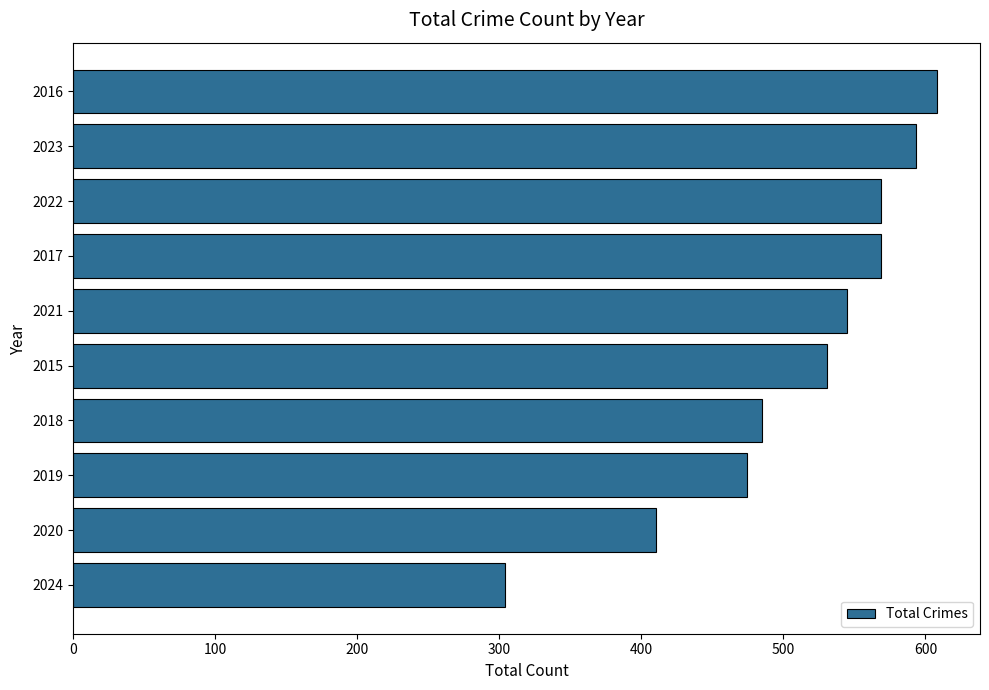

What is the difference between the second highest and minimum values?

289